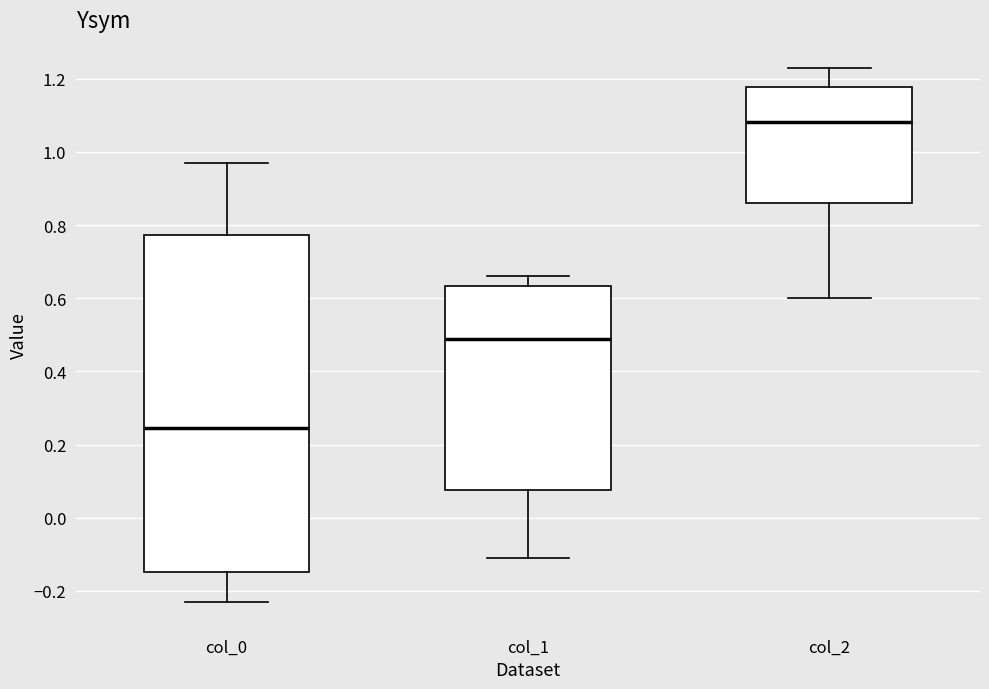

Reading left to right, read every box against the y-axis: the position of its median line, the range the box covers, and the ends of its whiskers. The values are not printed on the chart, so give them approximately, as read against the axis.

col_0: median 0.24, box -0.14 to 0.78, whiskers -0.24 to 0.98
col_1: median 0.48, box 0.08 to 0.64, whiskers -0.10 to 0.66
col_2: median 1.08, box 0.86 to 1.18, whiskers 0.60 to 1.24